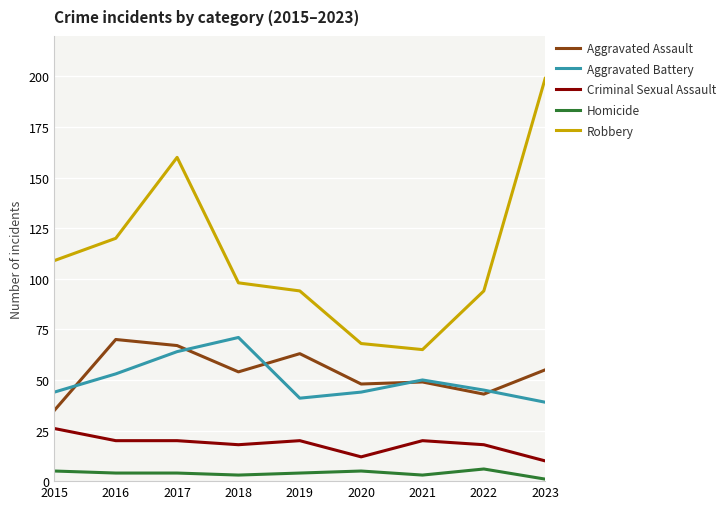

At which category does the chart reach its minimum across all series?

2023